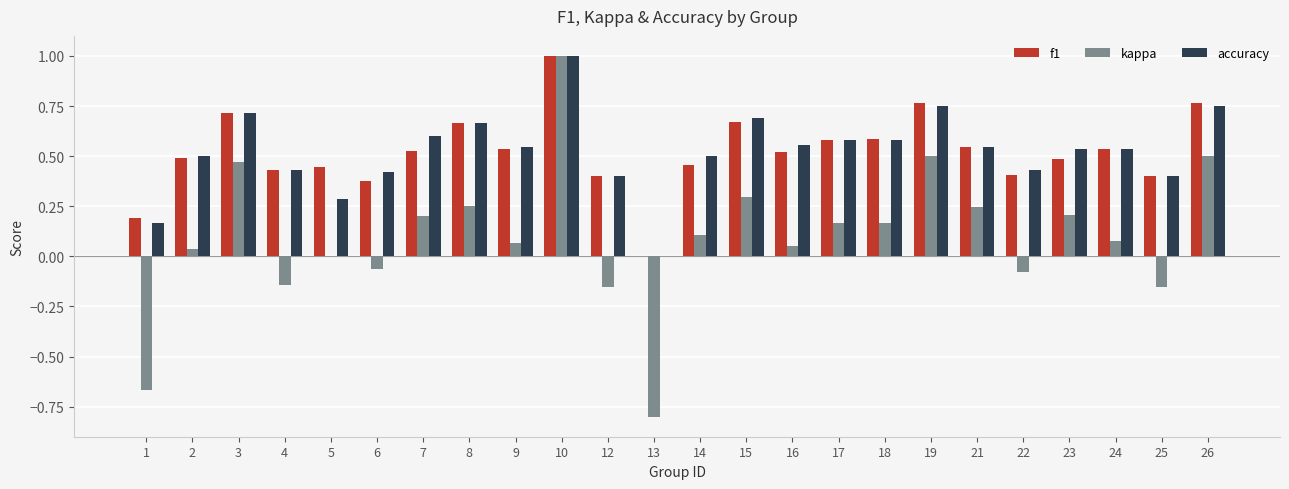

What is the sum of all kappa values?

2.3